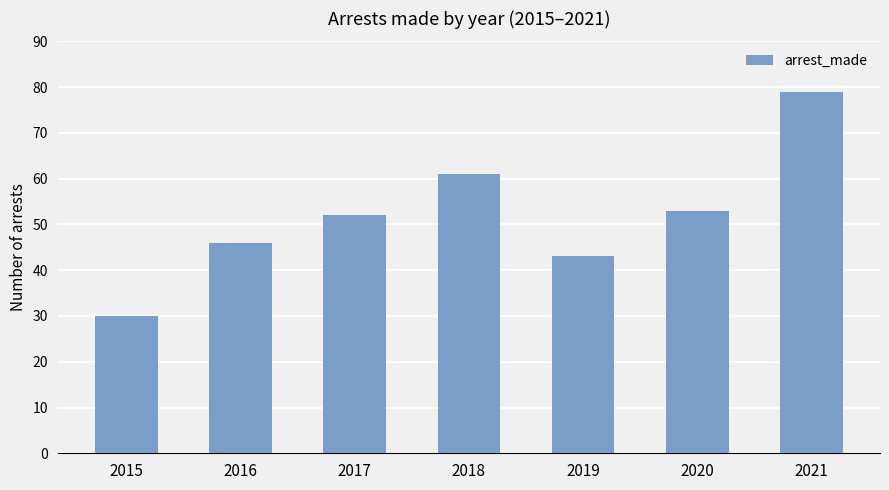

Is it true that the value at 2019 is 43?

True